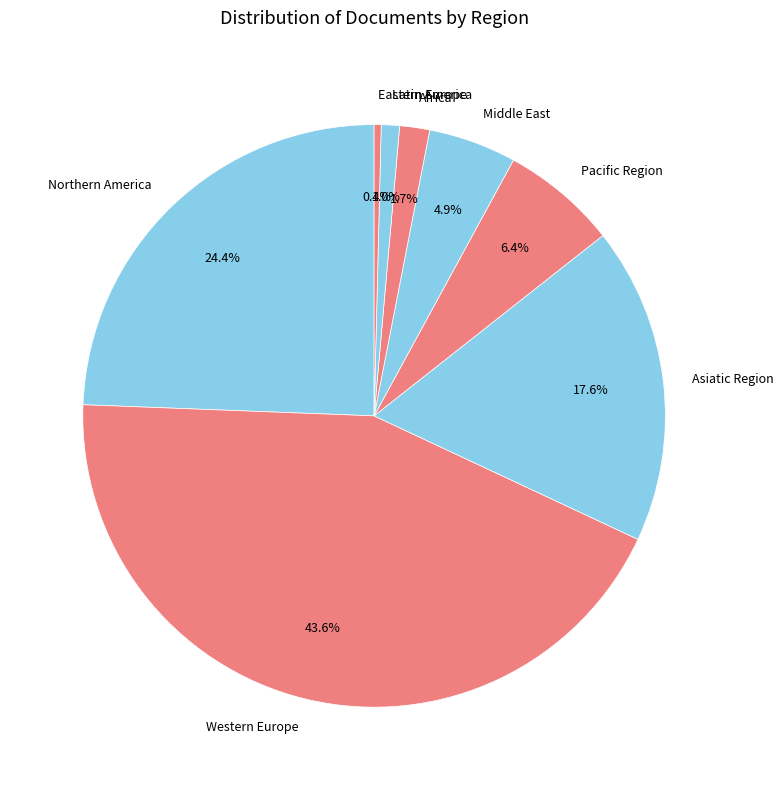

Is the sum of Africa and Asiatic Region greater than half?

No